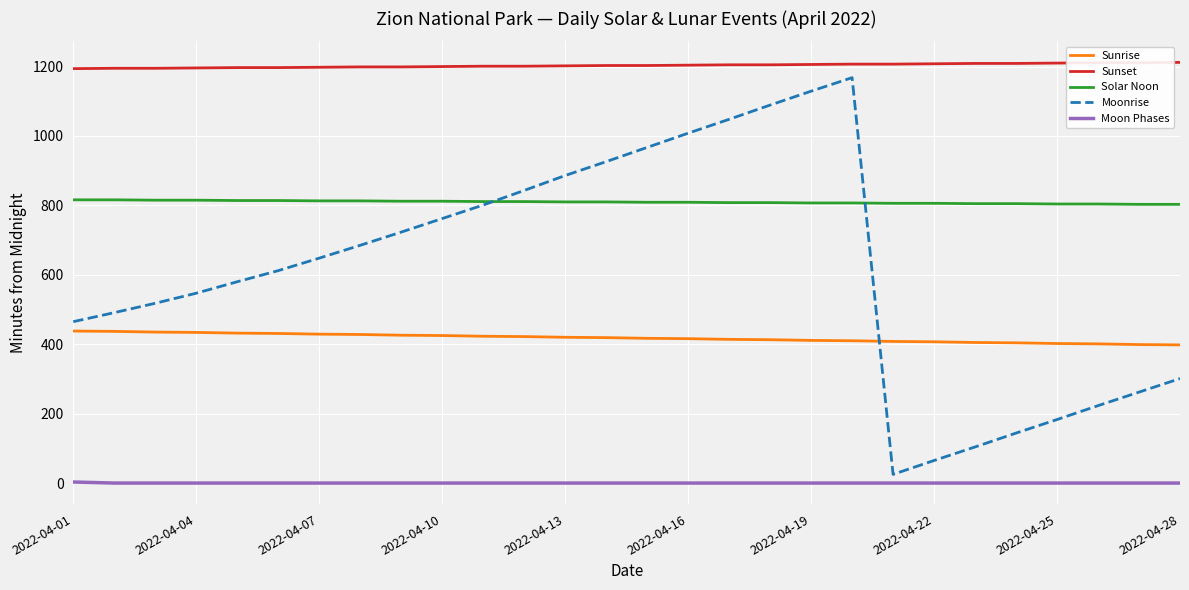

Count the Moon Phases values in the range 0 to 1.

27